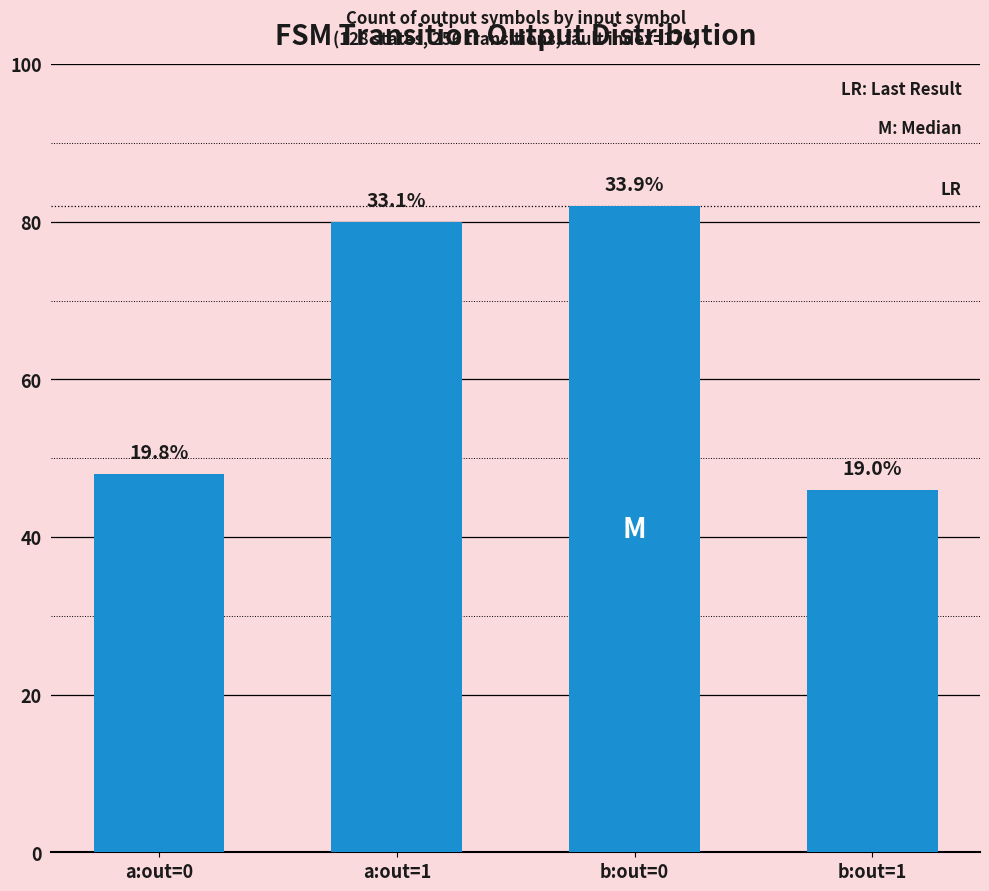

Does the chart contain any negative values?

No